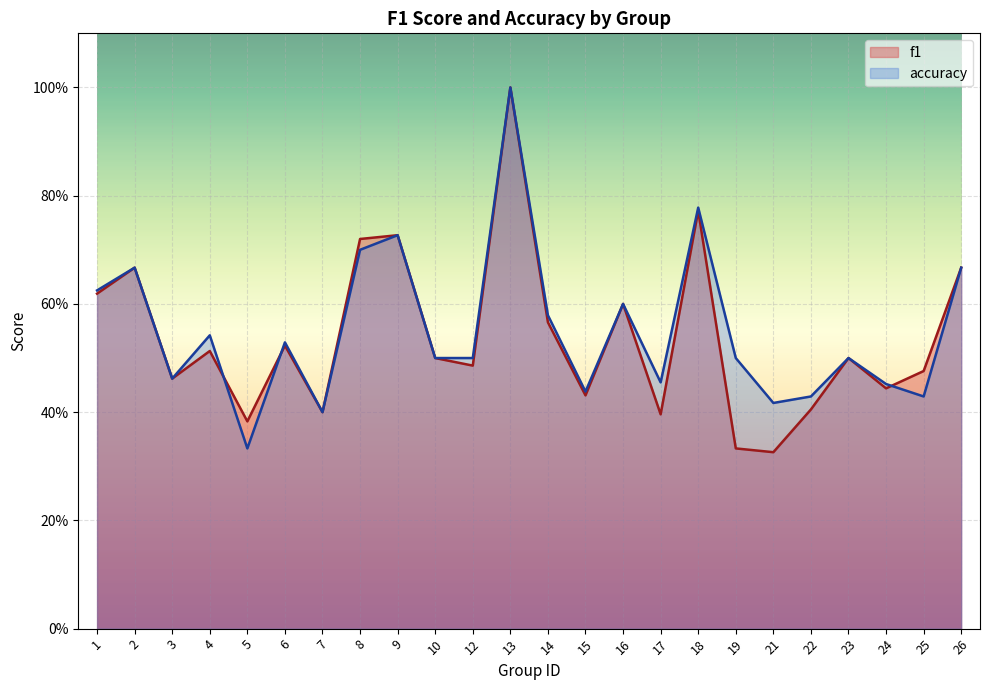

At how many categories does at least one series exceed 0?

24